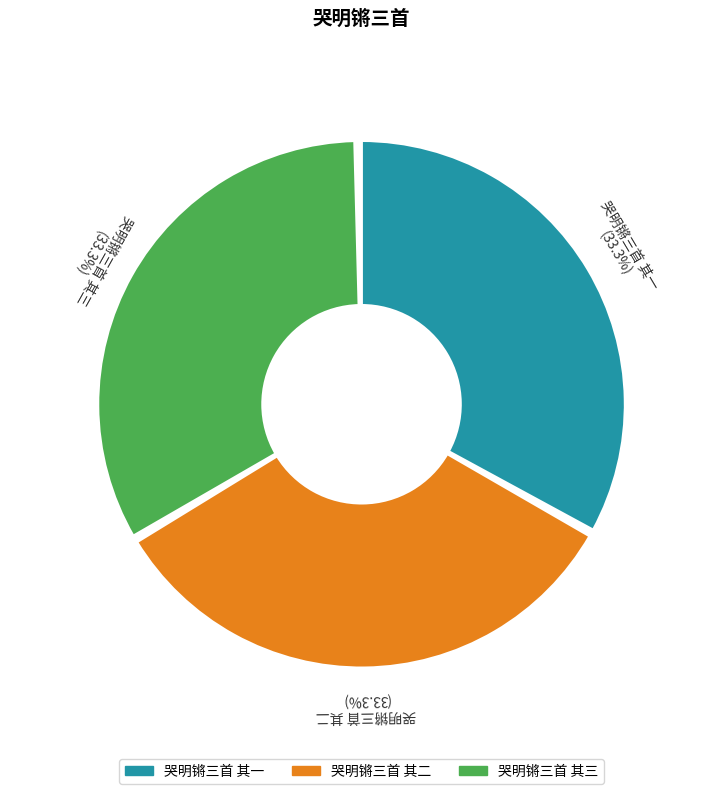

Which slice is the largest?

哭明锵三首 其三